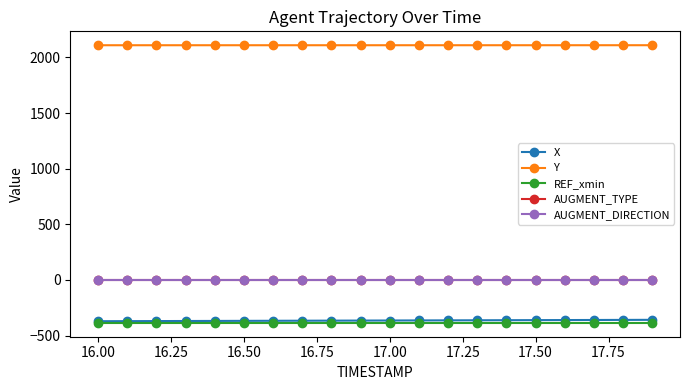

Which series has the largest total across all categories?

Y